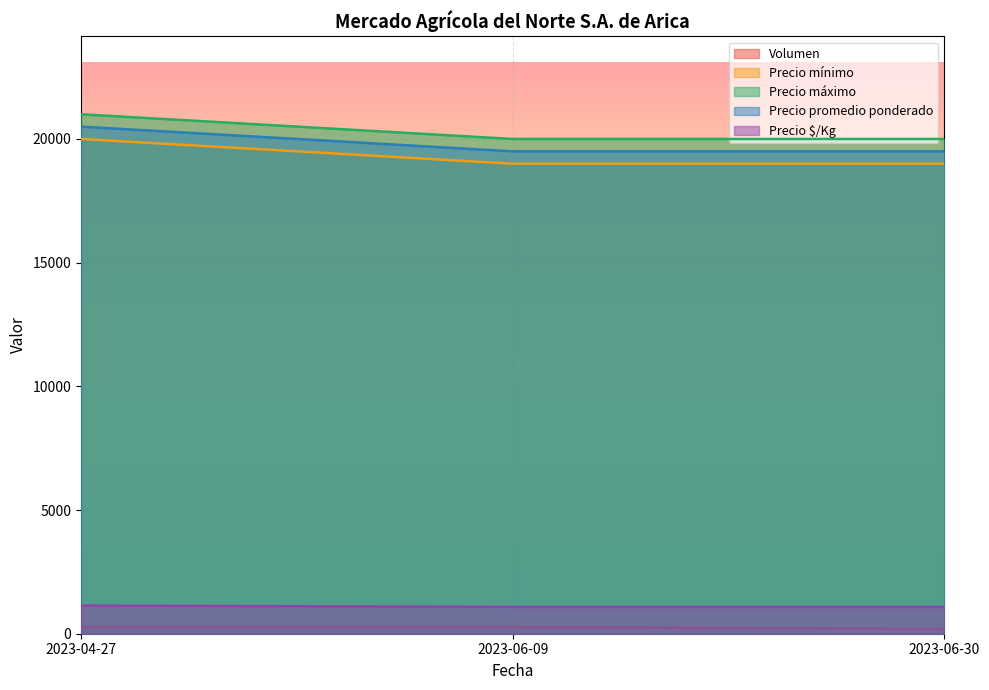

The Precio $/Kg series shows 1083 at 2023-06-09. True or false?

True